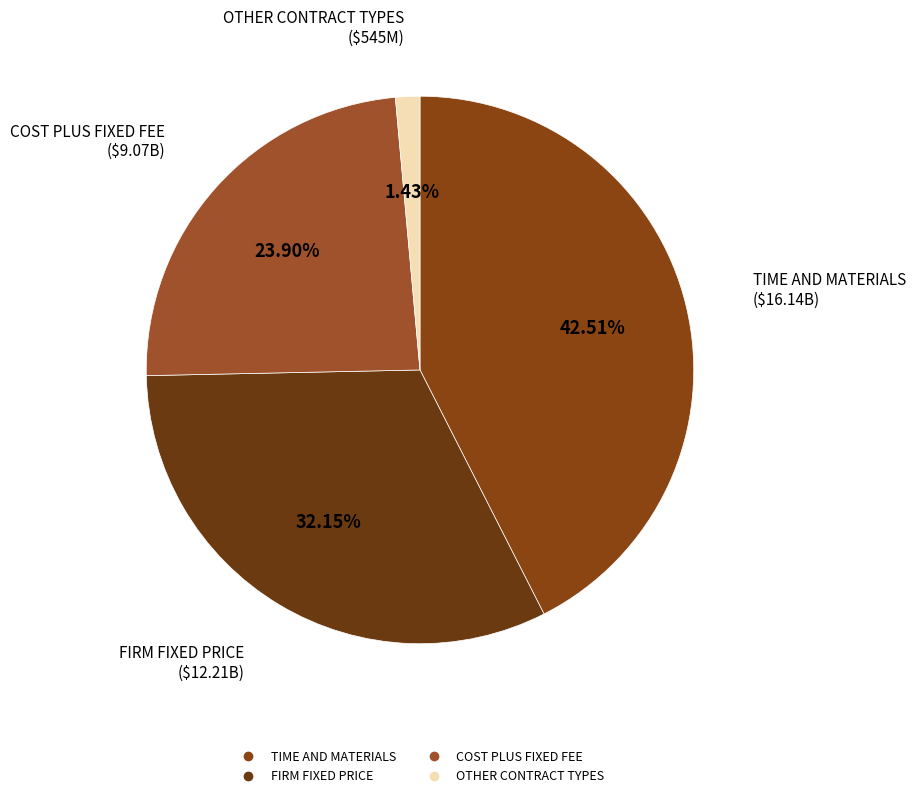

Is there any slice that represents more than half of the pie?

No